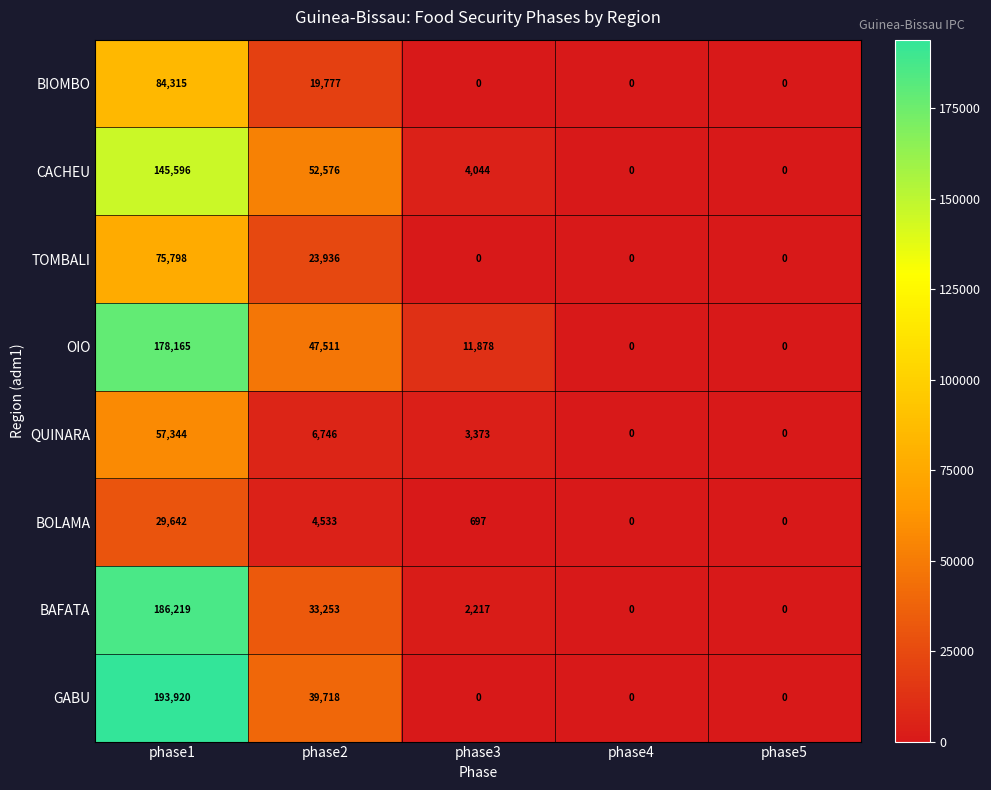

Rank the series at phase1 from highest to lowest value.

GABU, BAFATA, OIO, CACHEU, BIOMBO, TOMBALI, QUINARA, BOLAMA